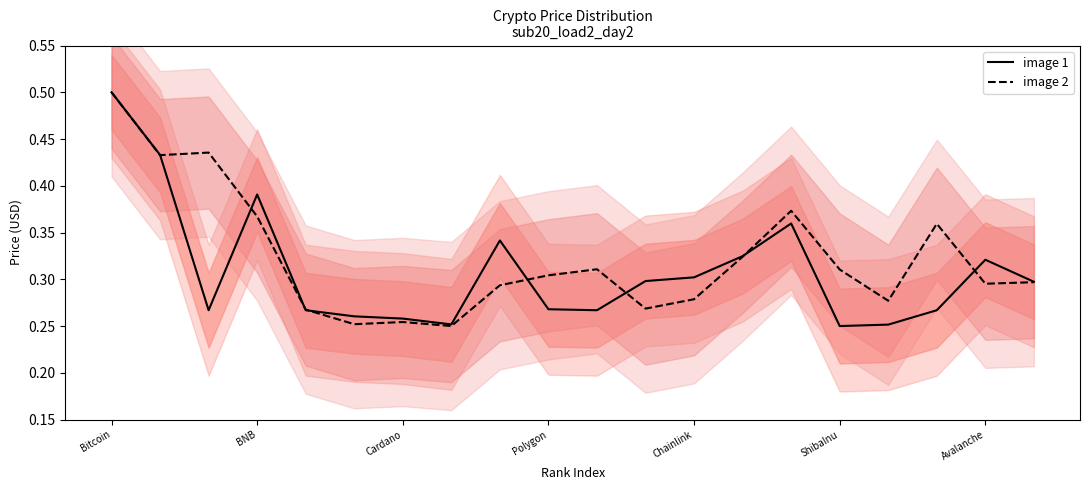

The image 2 series shows 0.6 at BNB. True or false?

False